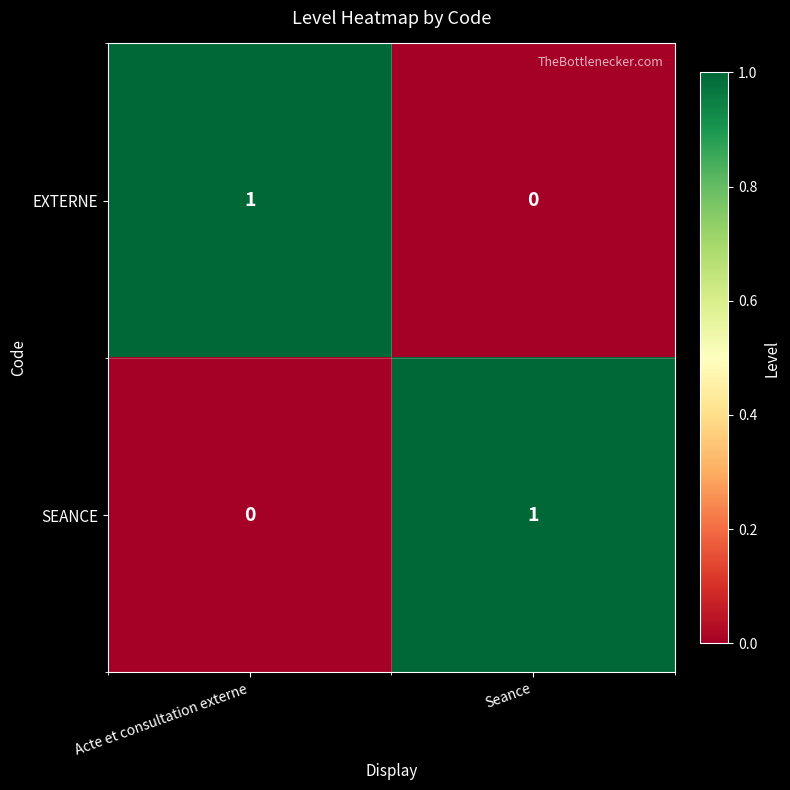

Which category has the highest value in the SEANCE series?

Seance